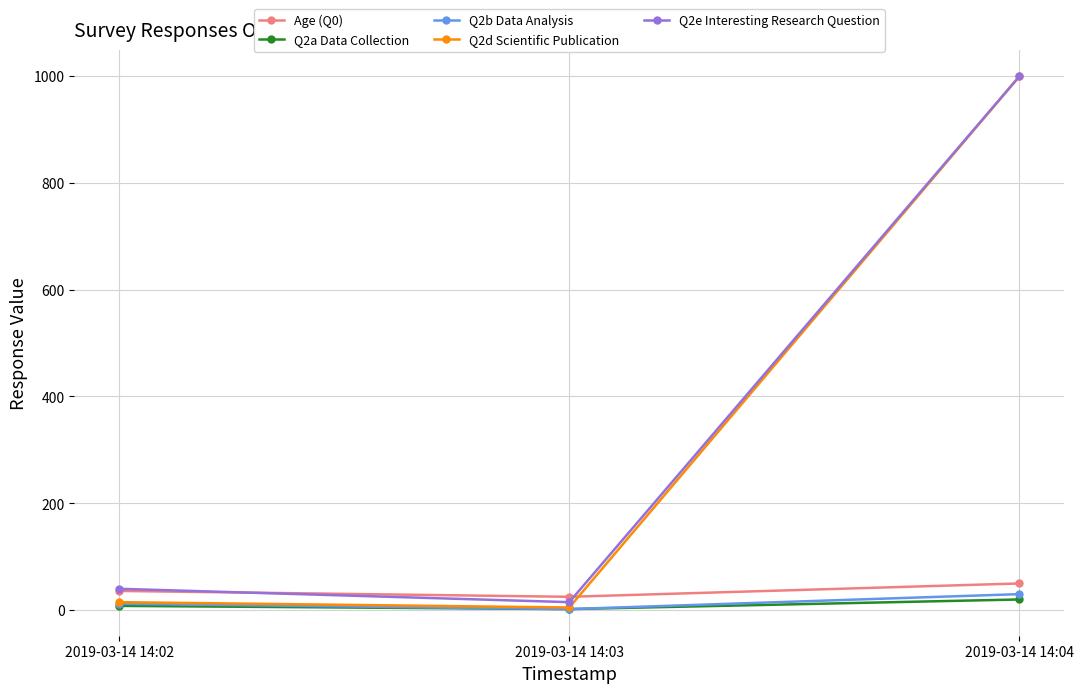

Where is Q2b Data Analysis nearest to the value 16?

2019-03-14 14:02